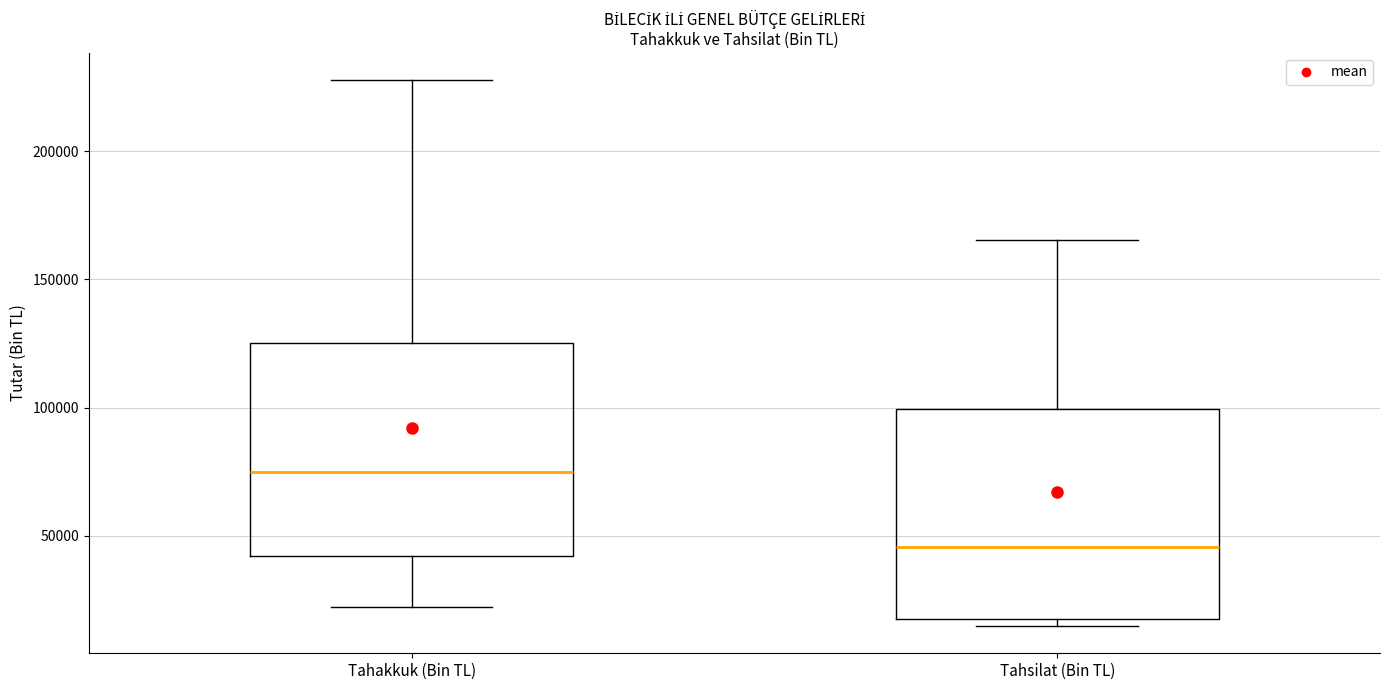

Reading left to right, transcribe this box plot: for each box, give where its median line is, the range the box spans, and where its two whiskers end, as read against the y-axis. The values are not printed on the chart, so give them approximately, as read against the axis.

Tahakkuk (Bin TL): median 75000, box 40000 to 125000, whiskers 20000 to 230000
Tahsilat (Bin TL): median 45000, box 15000 to 100000, whiskers 15000 (just below the box's lower edge) to 165000